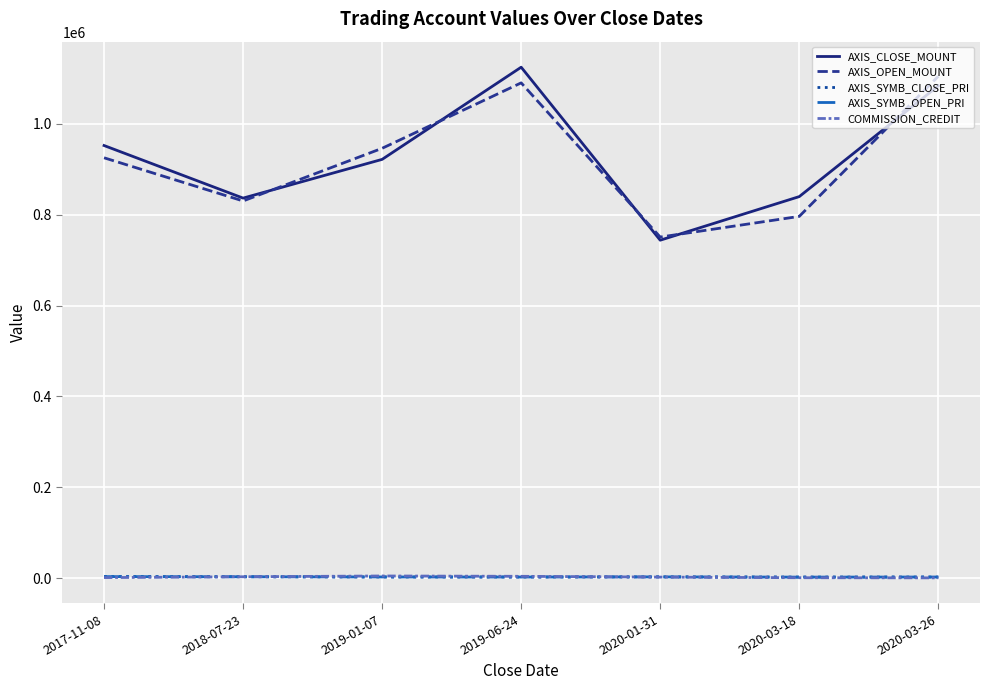

Is the value of AXIS_SYMB_OPEN_PRI at 2018-07-23 greater than the value of AXIS_CLOSE_MOUNT at 2019-01-07?

No